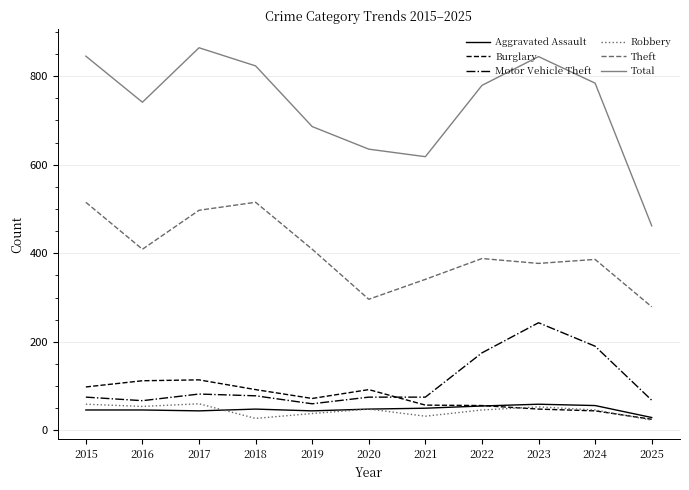

Which series has the largest total across all categories?

Total